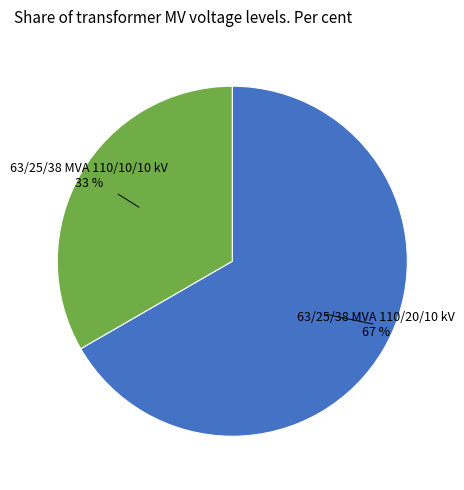

To the nearest percent, what is the average slice percentage?

50%